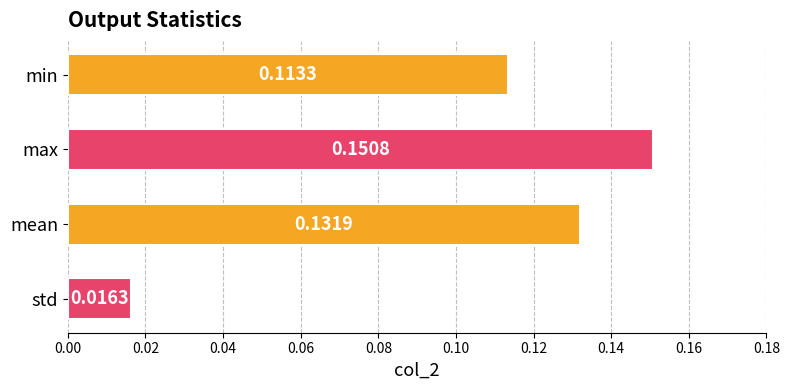

What is the sum of all values?

0.4